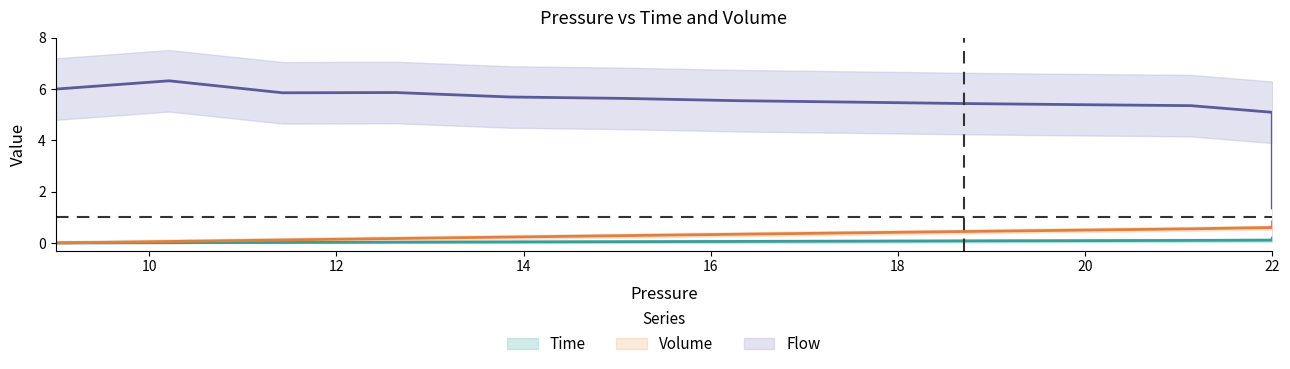

What is the maximum value shown in the chart?

6.3